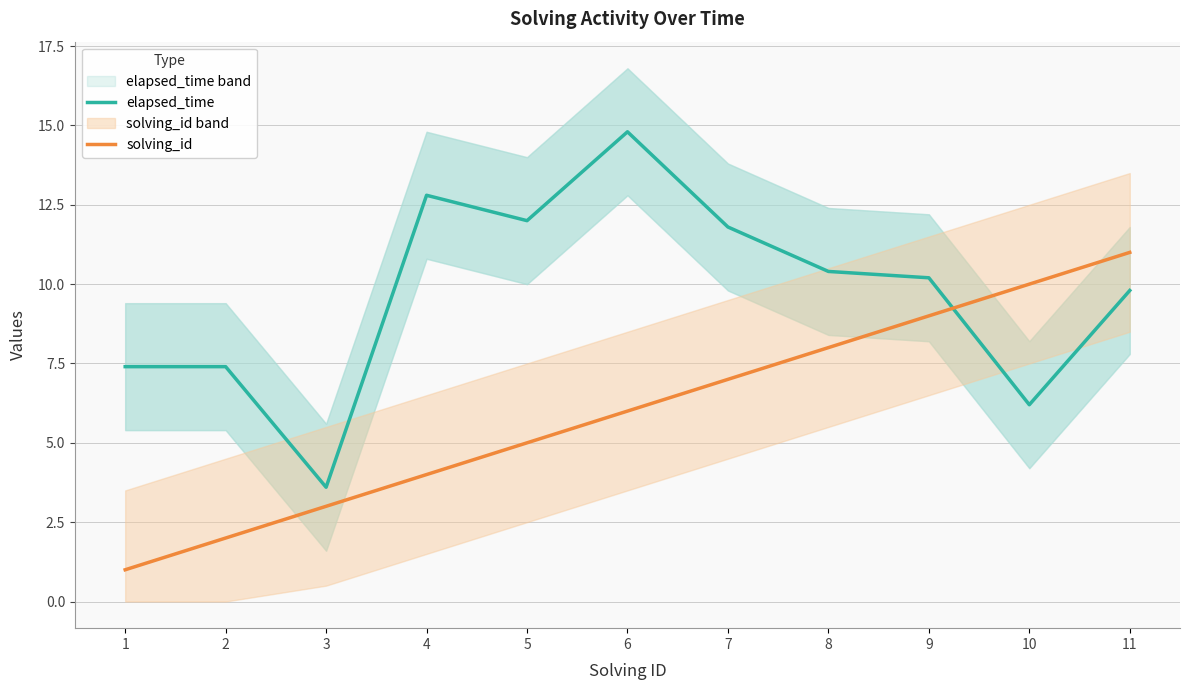

Count the solving_id values in the range 3 to 9.

7